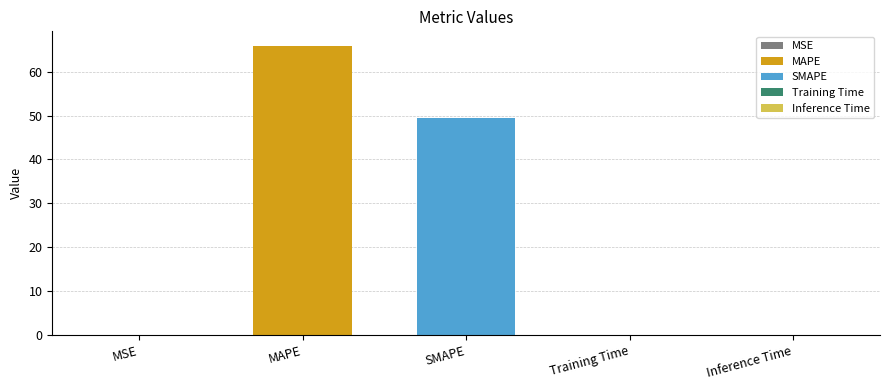

Which label corresponds to the smallest value in the chart?

Training Time